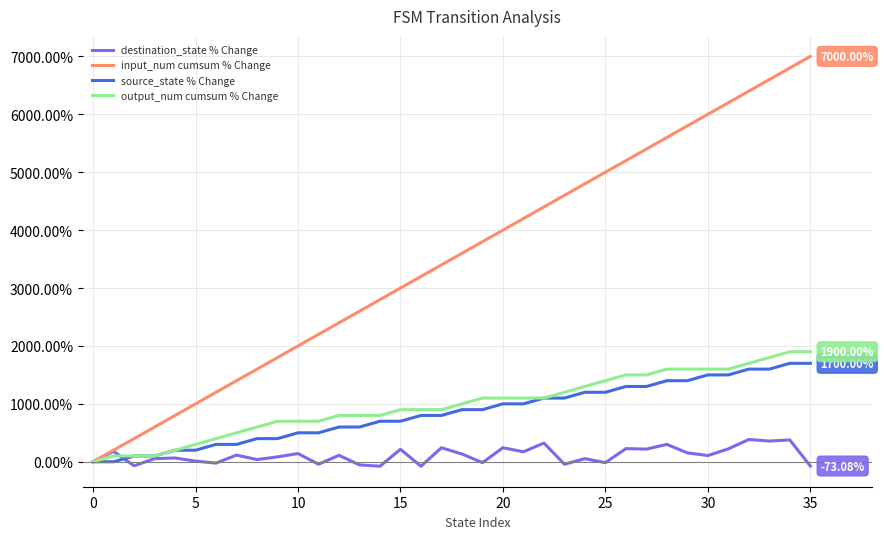

Which series has the largest total across all categories?

input_num cumsum % Change